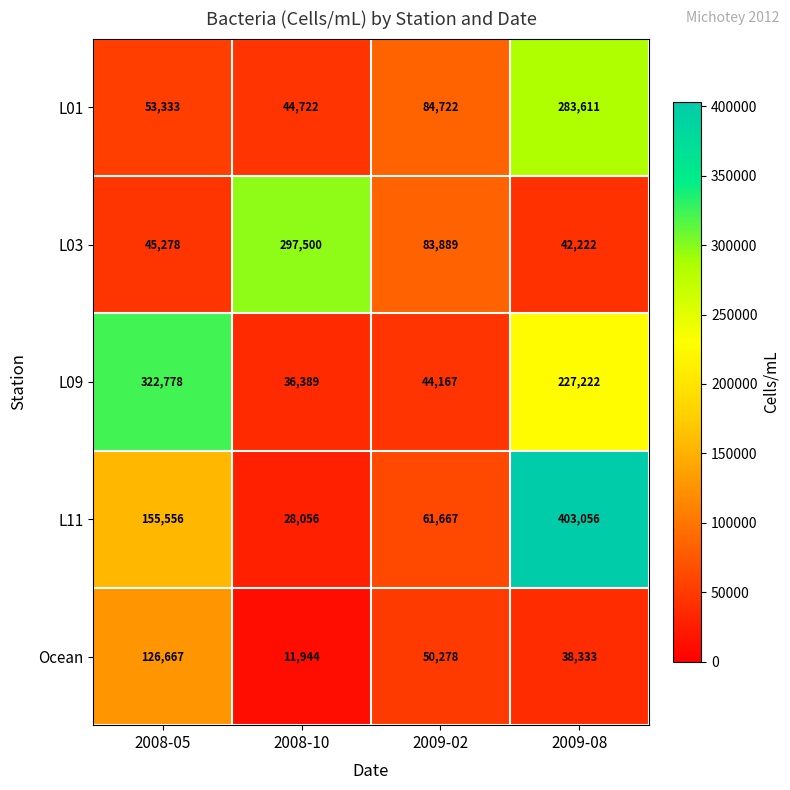

What is the average value of the L01 series?

116597